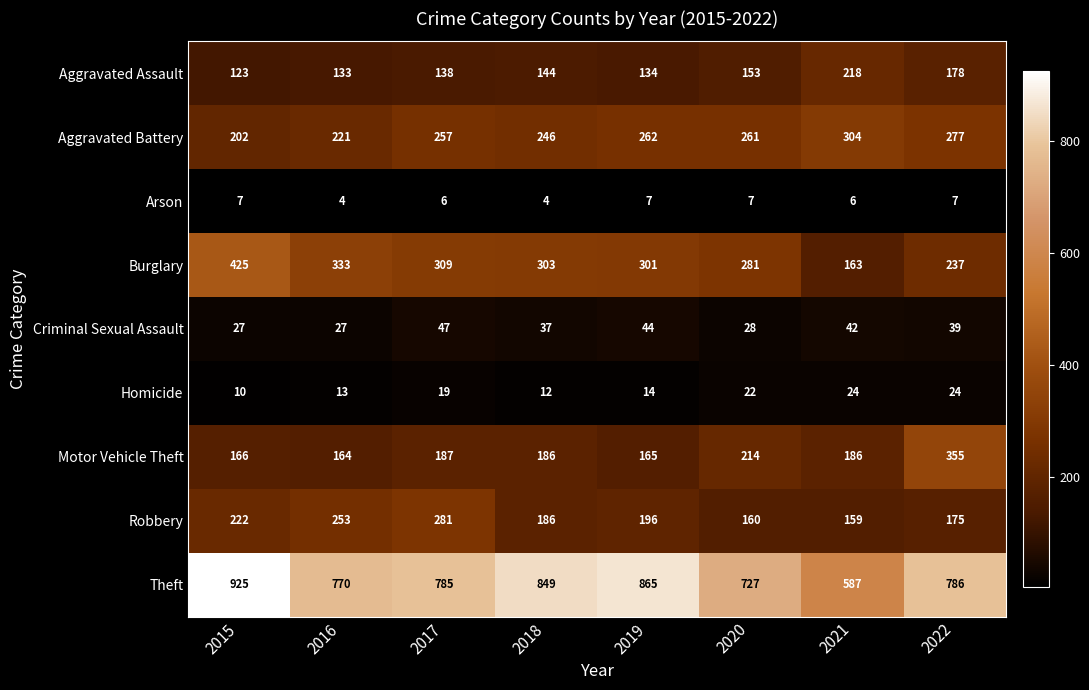

Where is Criminal Sexual Assault nearest to the value 37?

2018